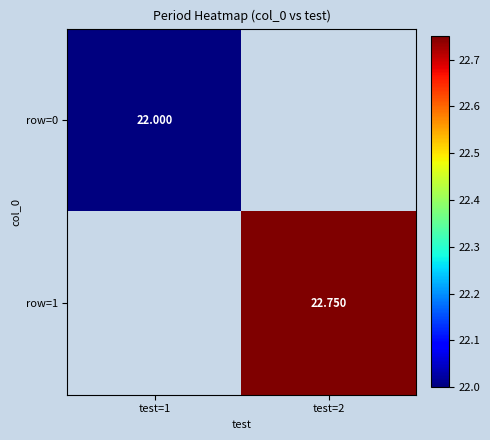

Is the value of row=0 at test=1 greater than the value of row=1 at test=2?

No